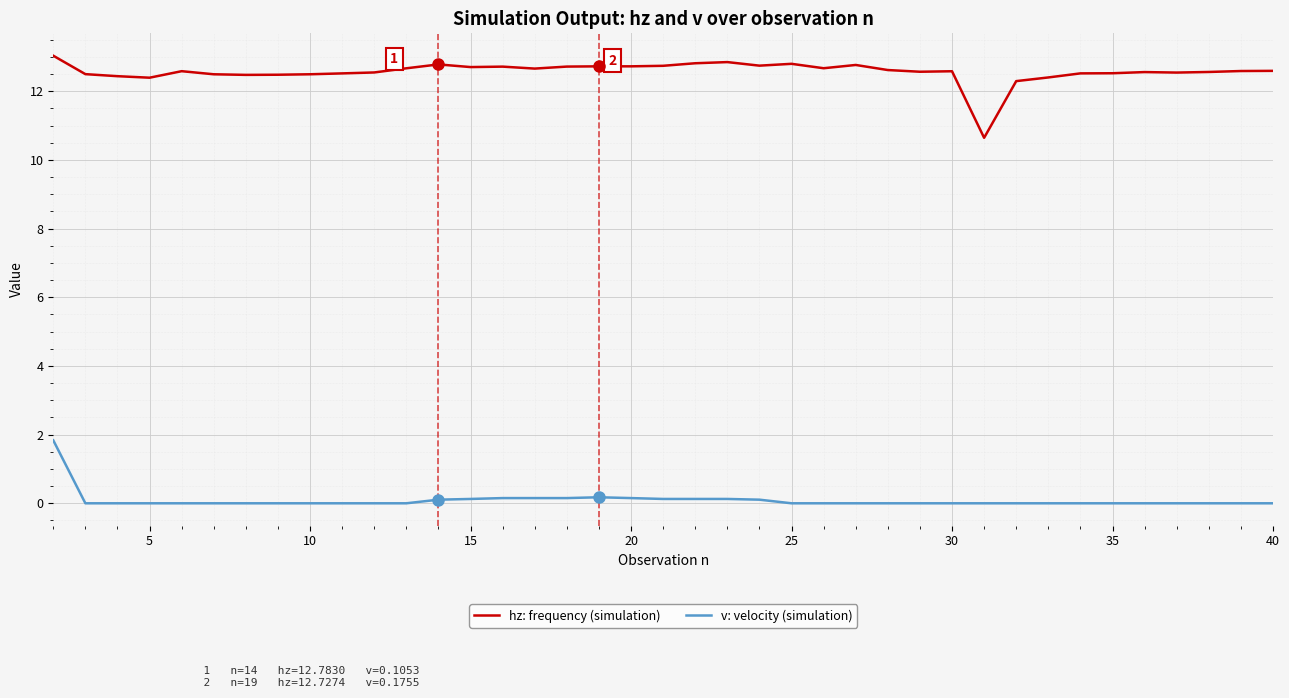

What is the highest value of the hz: frequency (simulation) series?

13.0